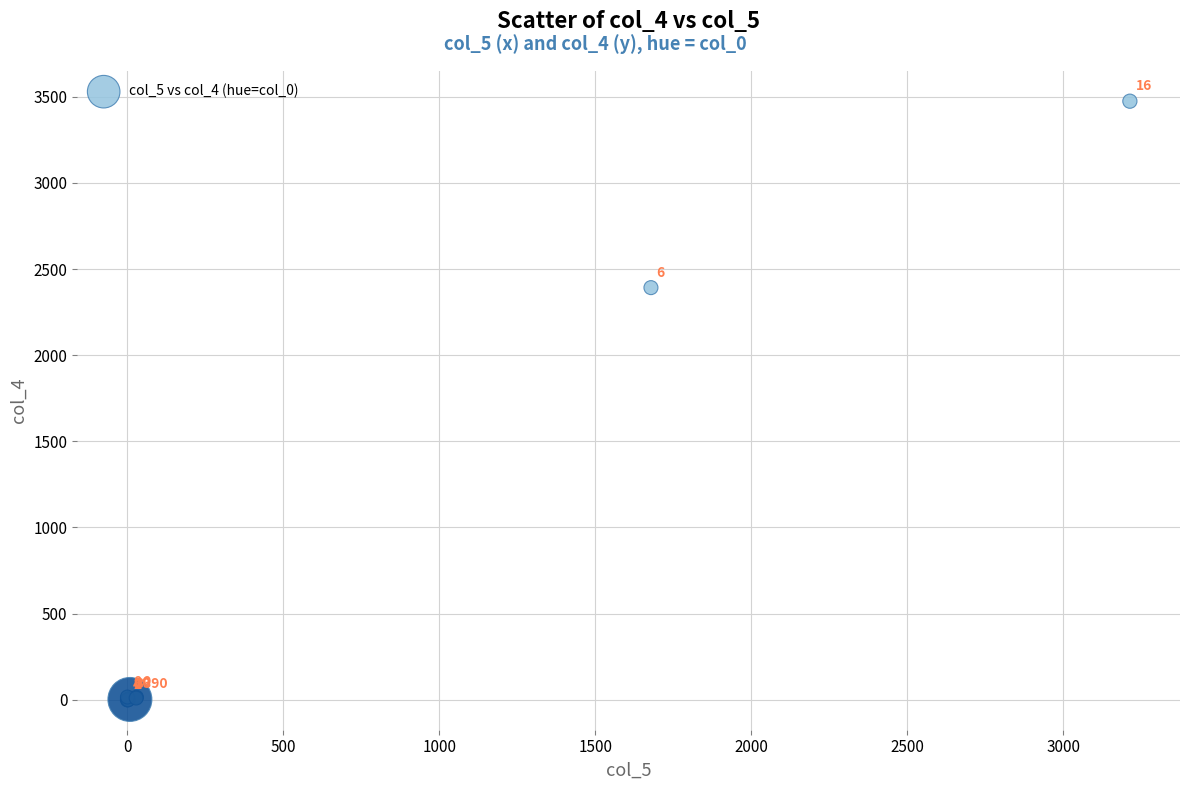

What Y value in the scatter plot is closest to 1737?

2392